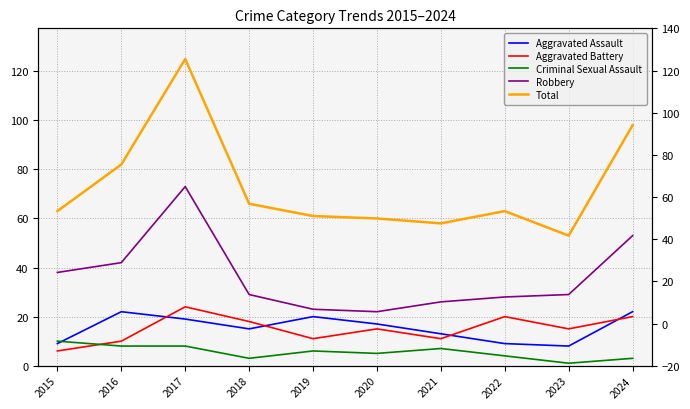

Reading left to right, what are all the values shown in this chart?

Aggravated Assault: 9	22	19	15	20	17	13	9	8	22
Aggravated Battery: 6	10	24	18	11	15	11	20	15	20
Criminal Sexual Assault: 10	8	8	3	6	5	7	4	1	3
Robbery: 38	42	73	29	23	22	26	28	29	53
Total: 63	82	125	66	61	60	58	63	53	98